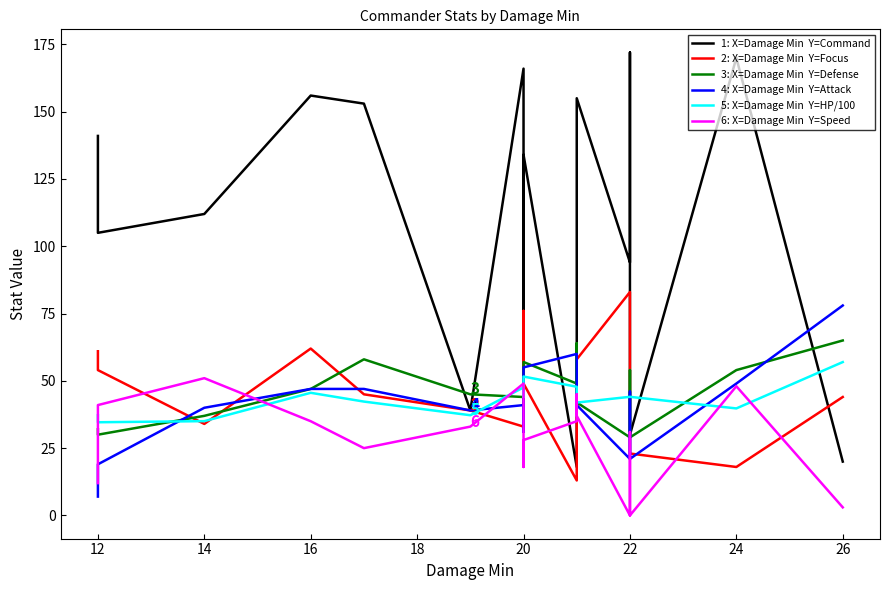

How many times do Attack and Defense cross each other?

4